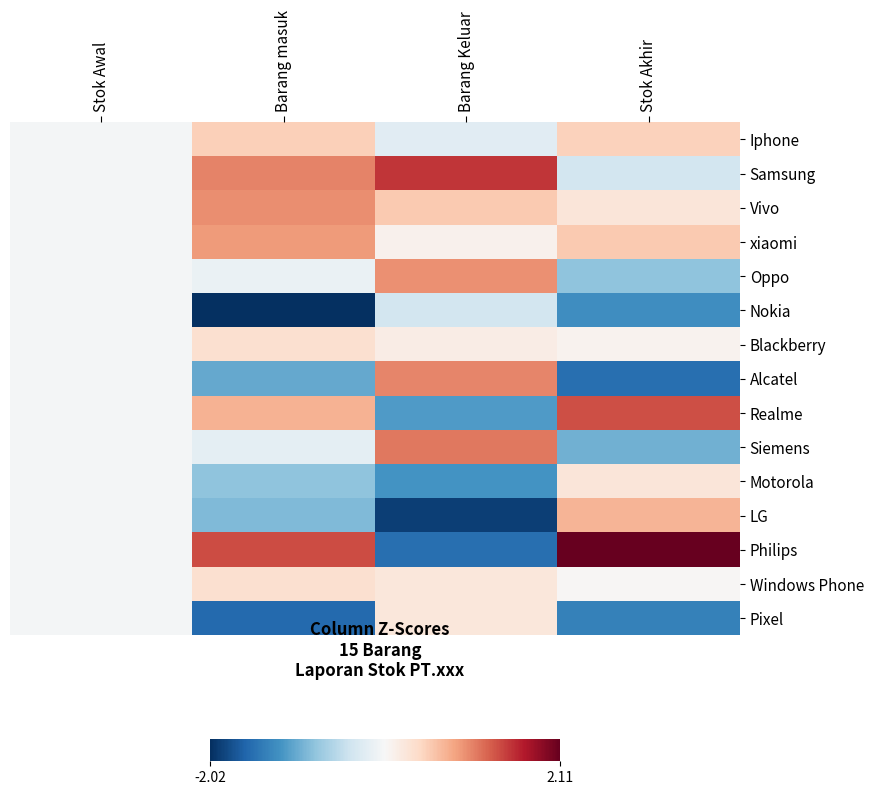

What is the spread (max minus min) of values at Barang Keluar?

3.4